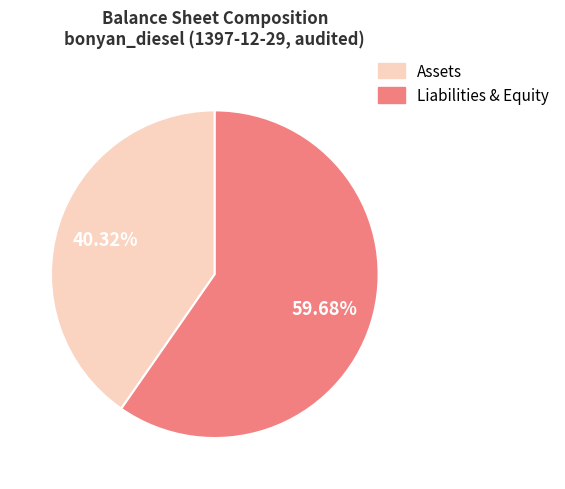

Does any single category account for the majority?

Yes